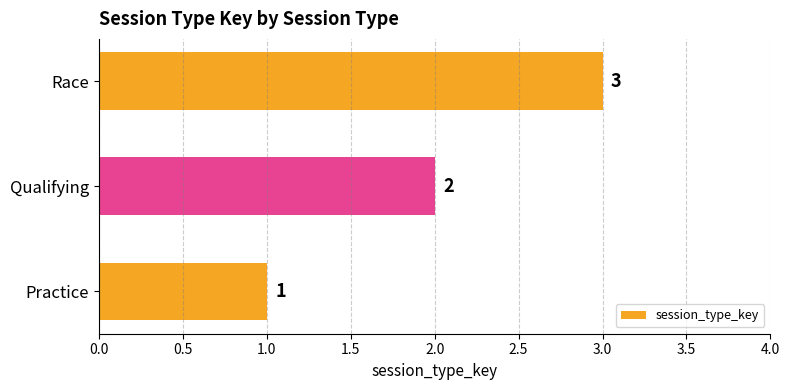

How many values are below 2?

1